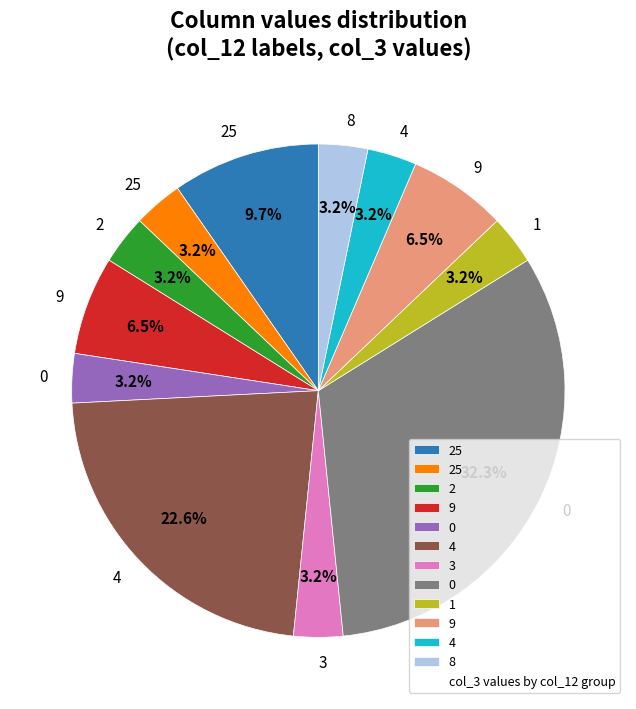

Is there a majority slice in this chart?

No